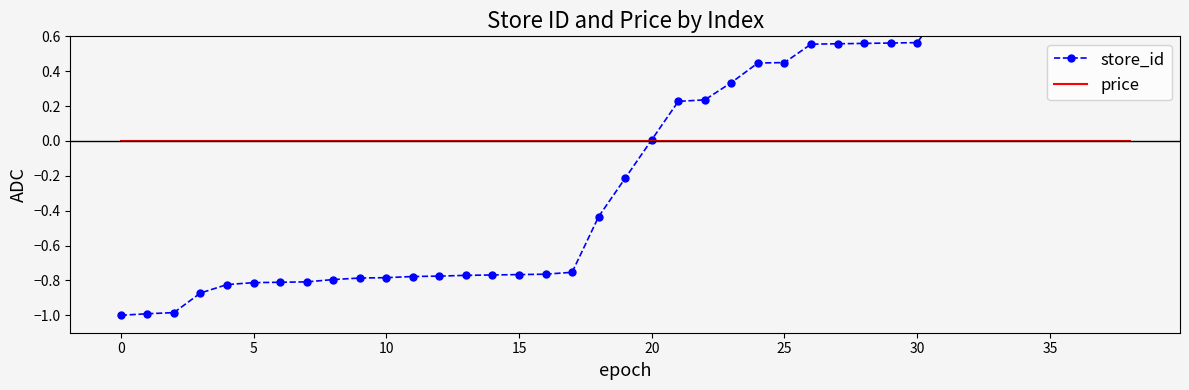

What is the label of the 13th point from the left?

12